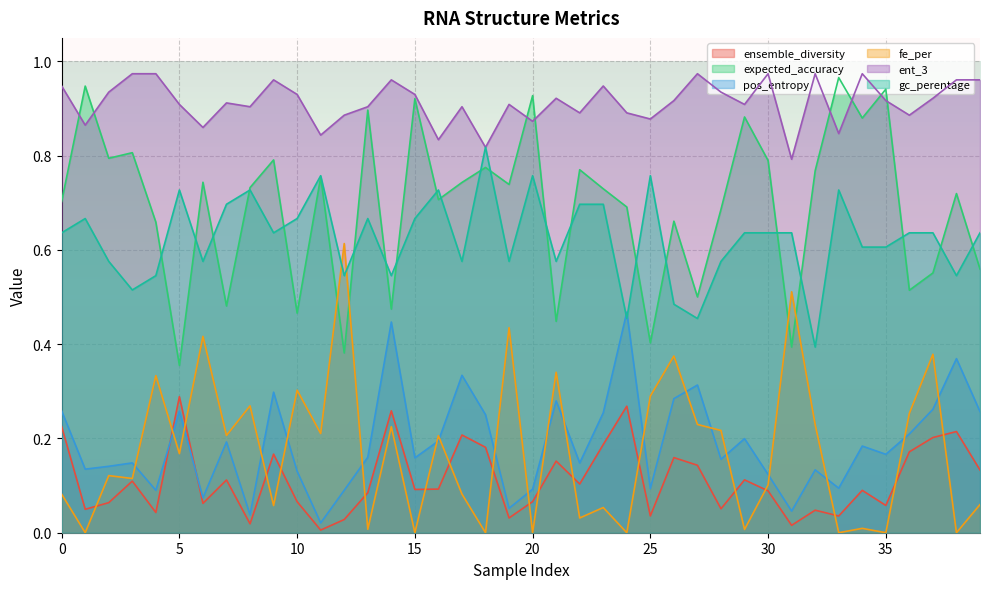

True or false: ent_3 and pos_entropy cross at least once.

False